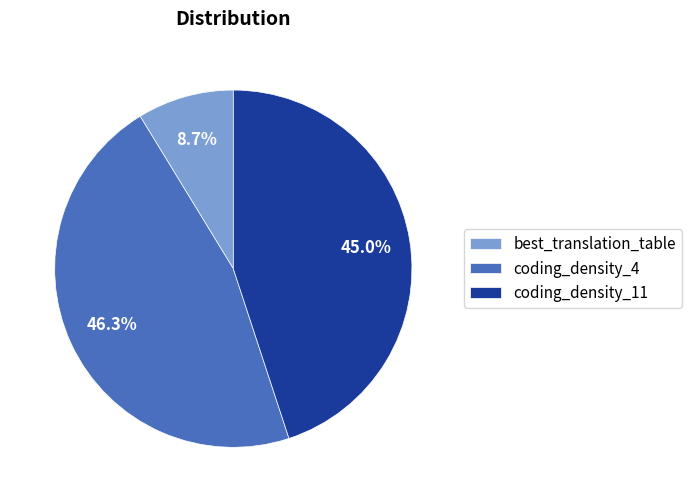

What percentage do best_translation_table and coding_density_4 together represent?

55.0%